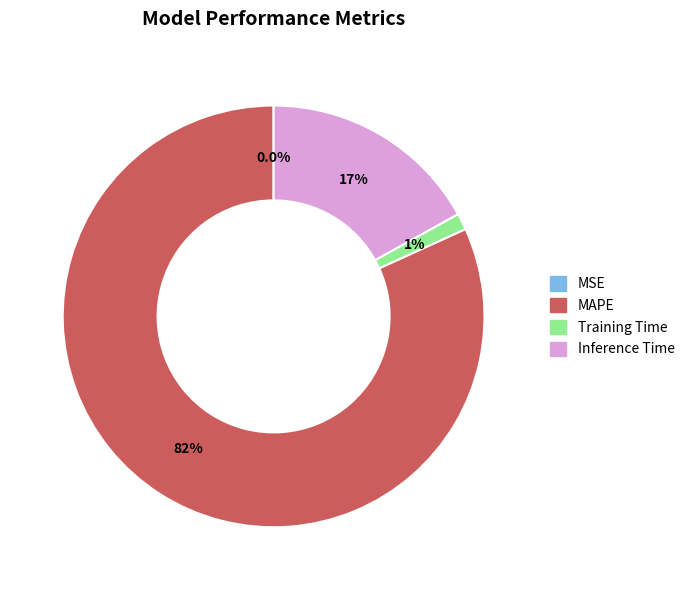

Which category accounts for the majority?

MAPE